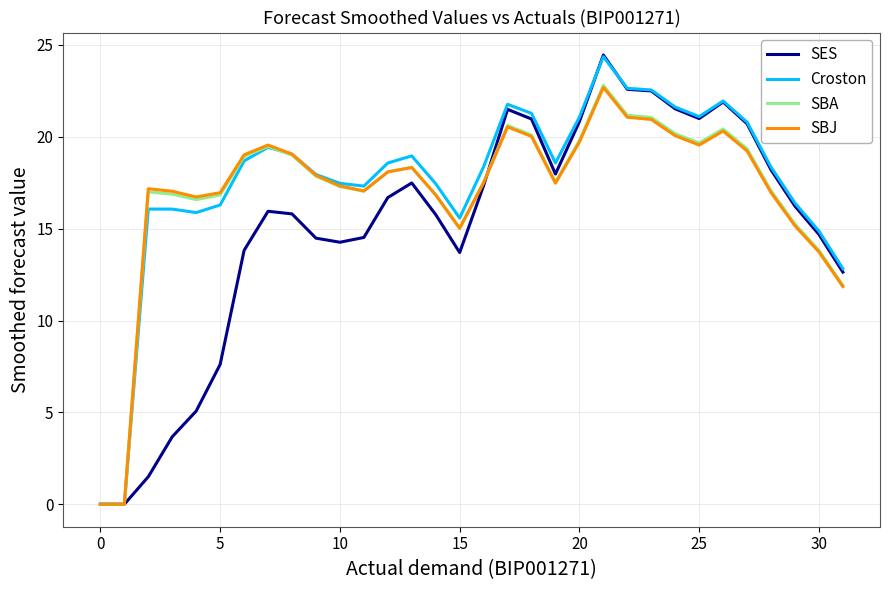

What is the maximum value for SBJ?

22.7